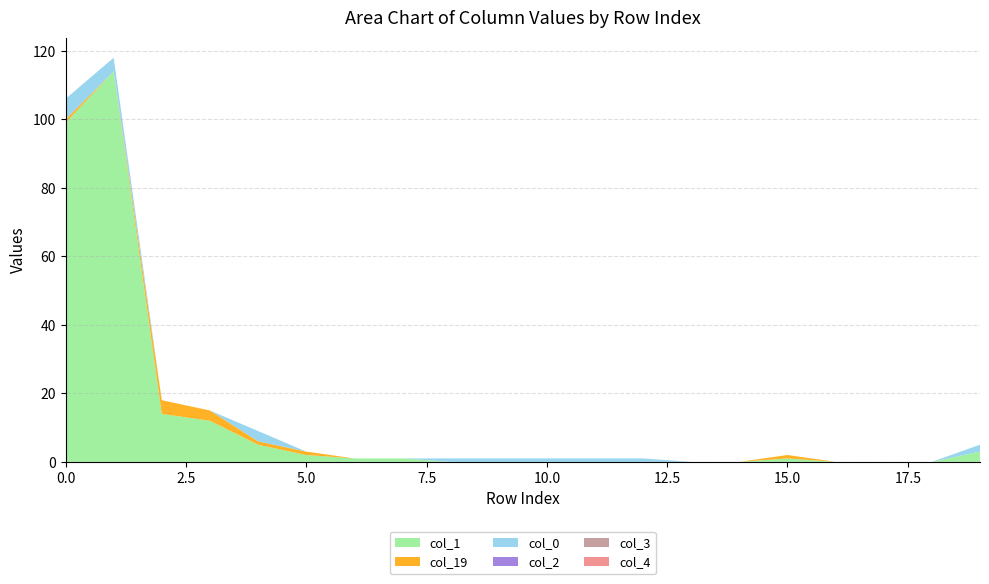

Reading left to right, transcribe all the data shown in this chart.

col_1: 99	114	14	12	5	2	1	1	0	0	0	0	0	0	0	1	0	0	0	3
col_19: 1	0	4	3	1	1	0	0	0	0	0	0	0	0	0	1	0	0	0	0
col_0: 6	4	0	0	3	0	0	0	1	1	1	1	1	0	0	0	0	0	0	2
col_2: 0	0	0	0	0	0	0	0	0	0	0	0	0	0	0	0	0	0	0	0
col_3: 0	0	0	0	0	0	0	0	0	0	0	0	0	0	0	0	0	0	0	0
col_4: 0	0	0	0	0	0	0	0	0	0	0	0	0	0	0	0	0	0	0	0